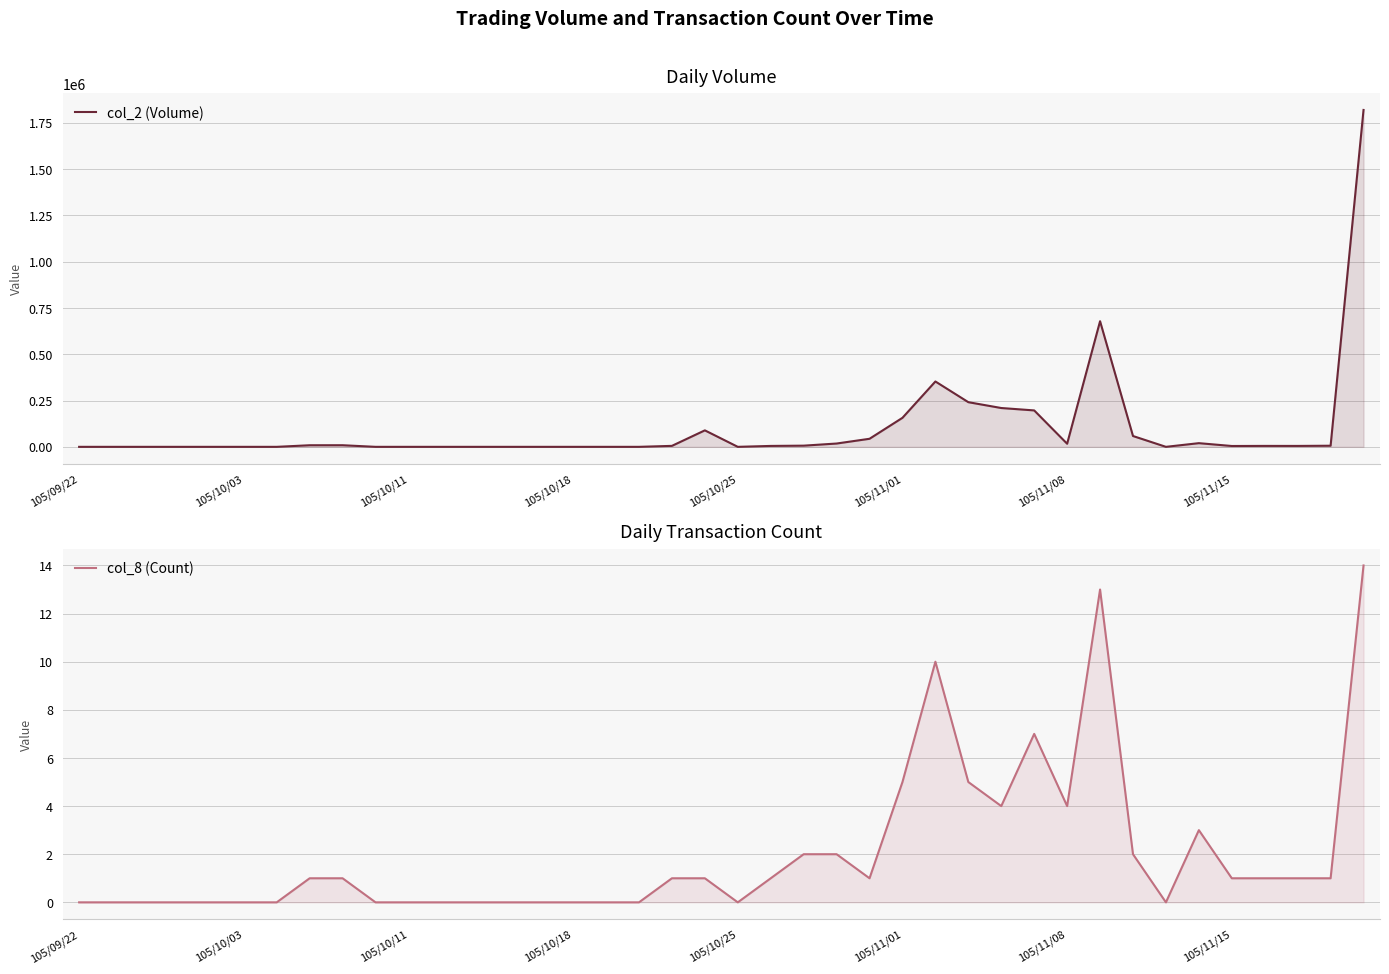

Does the chart have visible grid lines?

Yes